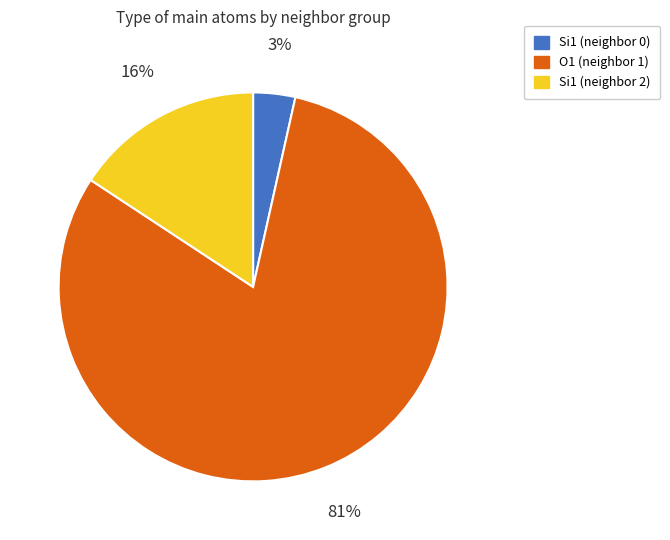

Is there a majority slice in this chart?

Yes